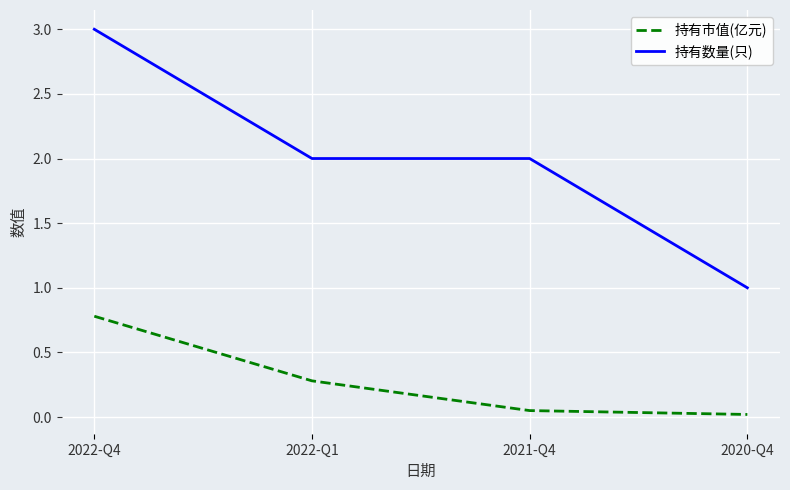

Count the number of categories in the chart.

4